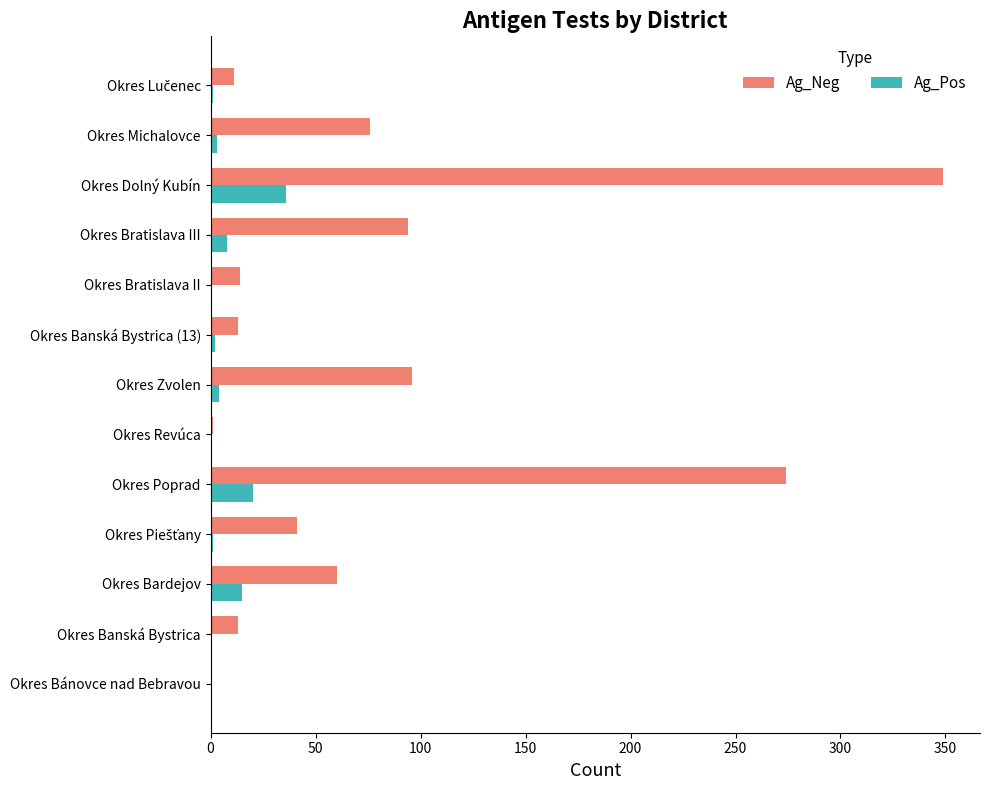

True or false: Ag_Neg has a value of 100 at Okres Michalovce.

False